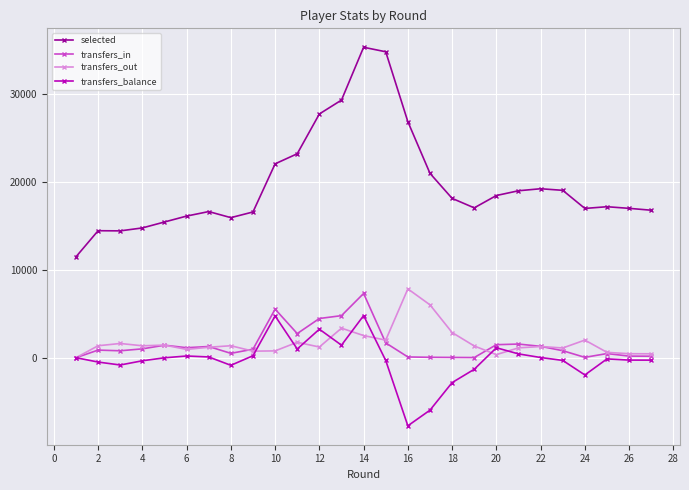

What is the highest value of the transfers_balance series?

4787